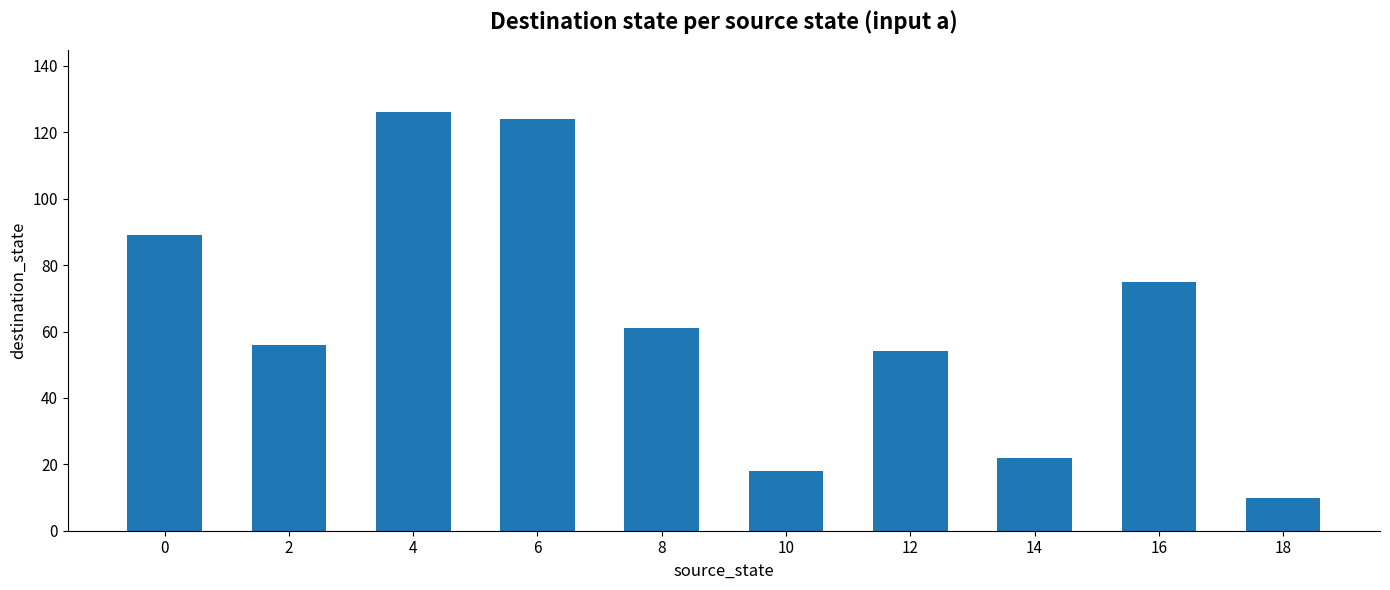

How many data points are less than 61?

5